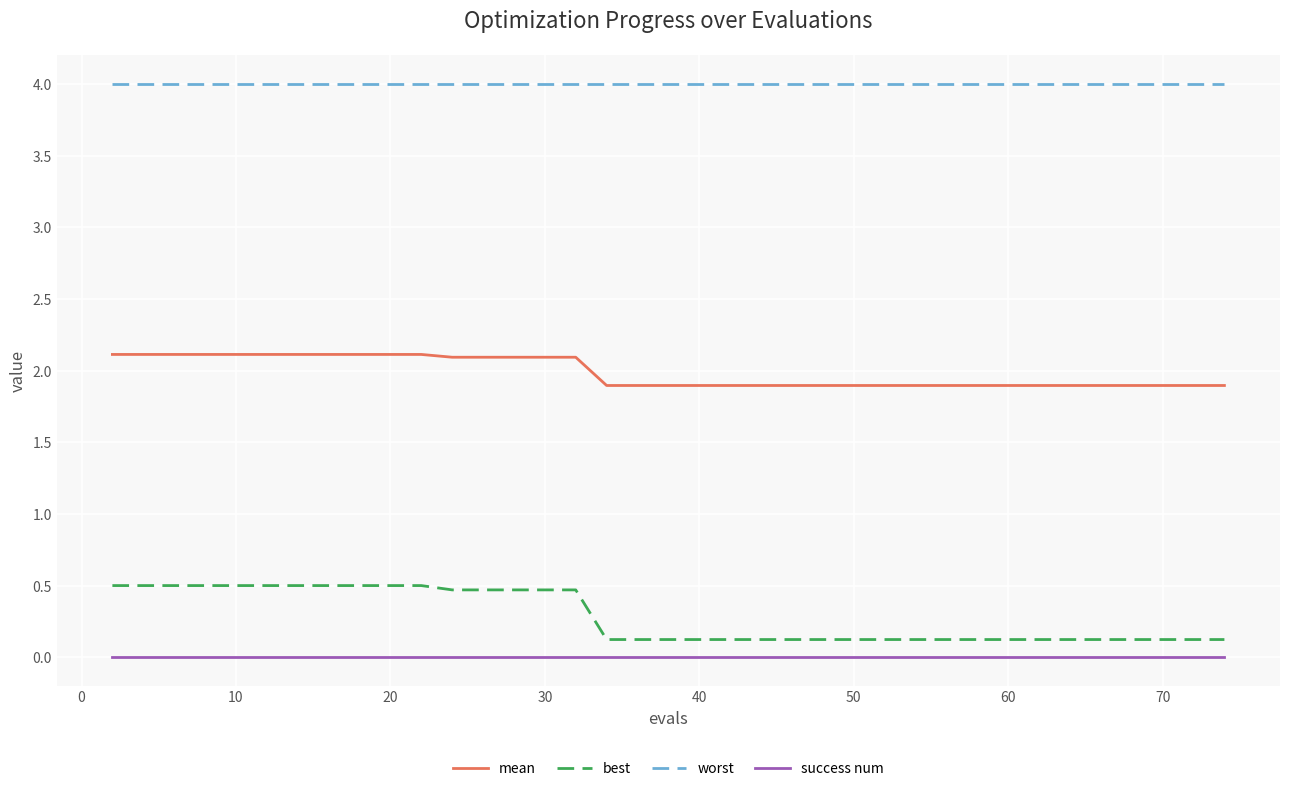

True or false: success num and worst cross at least once.

False